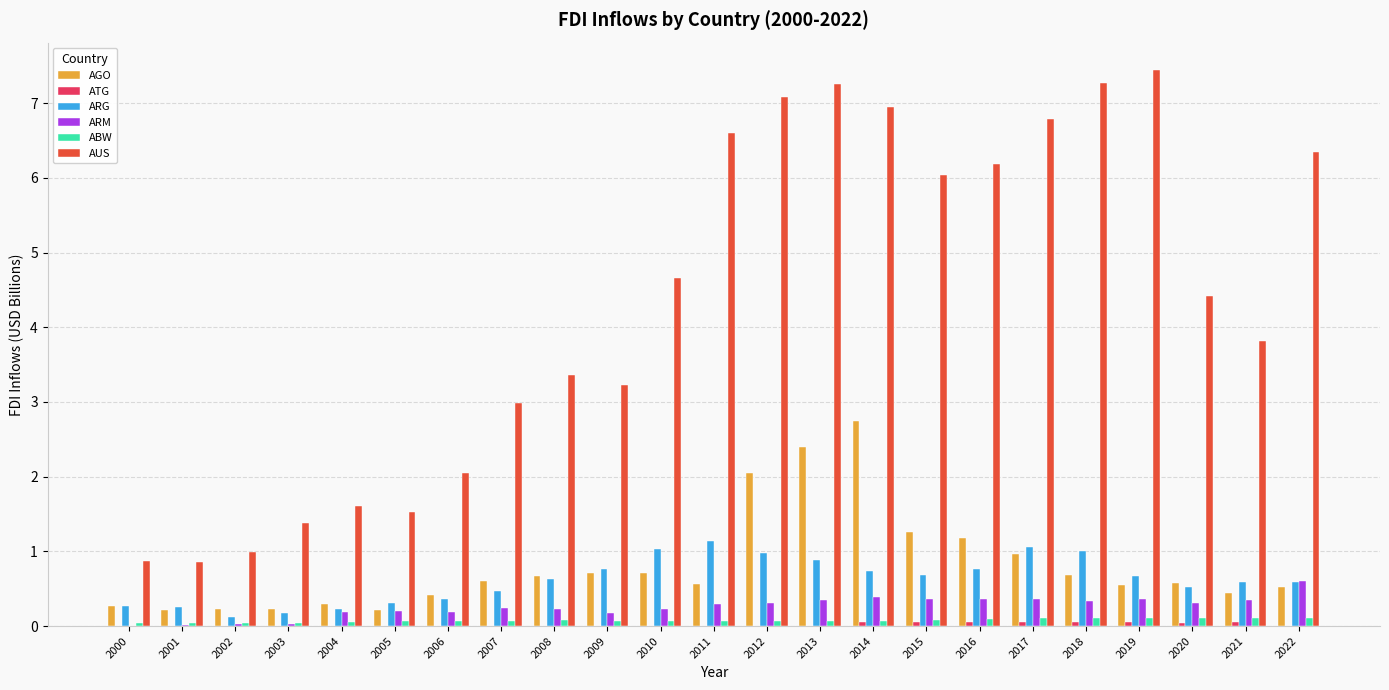

Is it true that AUS equals 6.8 at 2017?

True